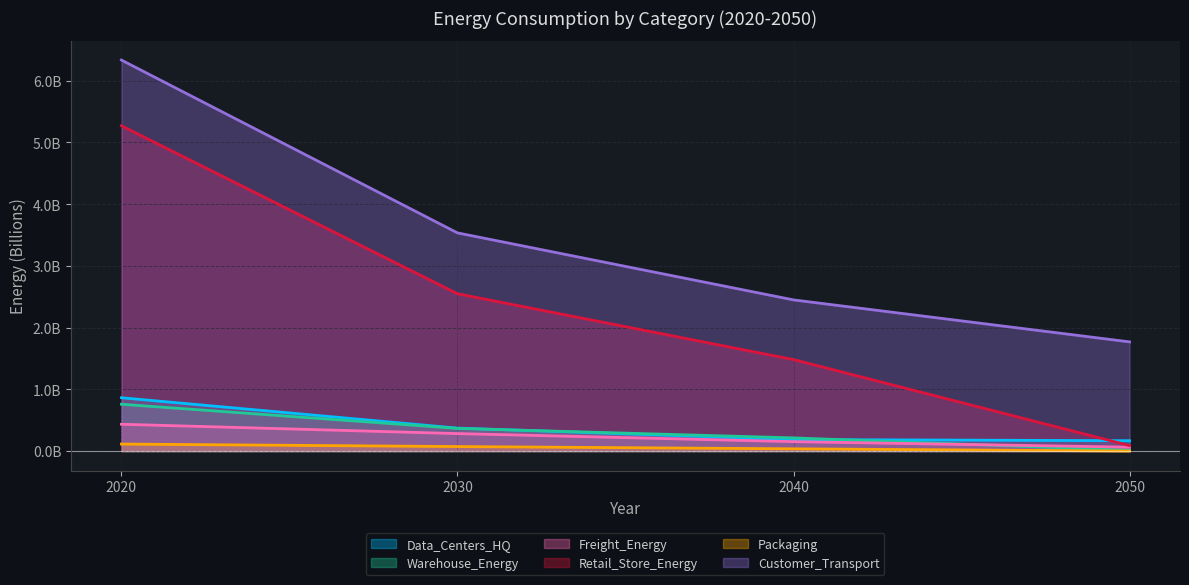

True or false: Freight_Energy and Customer_Transport cross at least once.

False